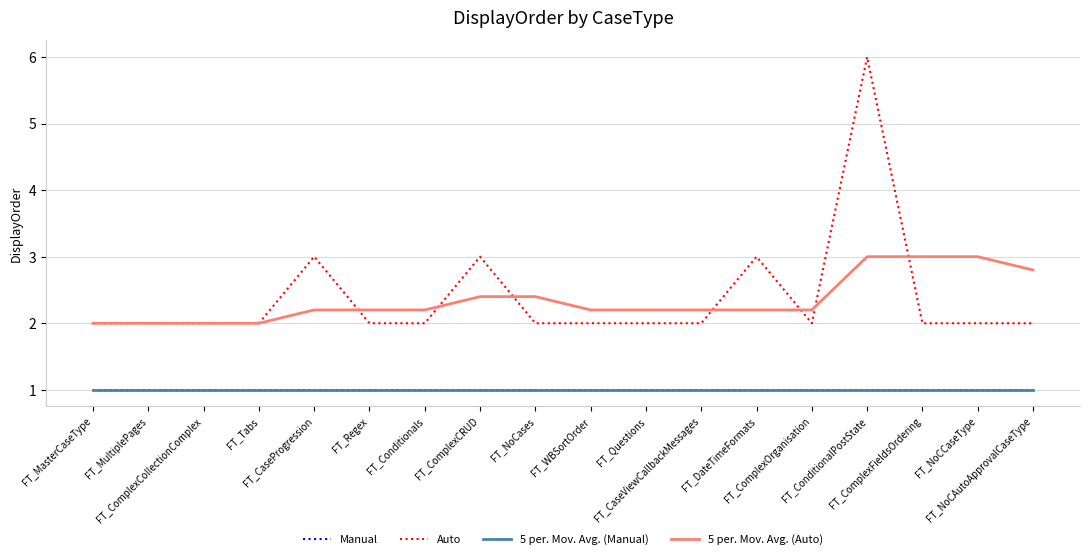

List the series in order of their peak value, lowest first.

Manual, 5 per. Mov. Avg. (Manual), 5 per. Mov. Avg. (Auto), Auto